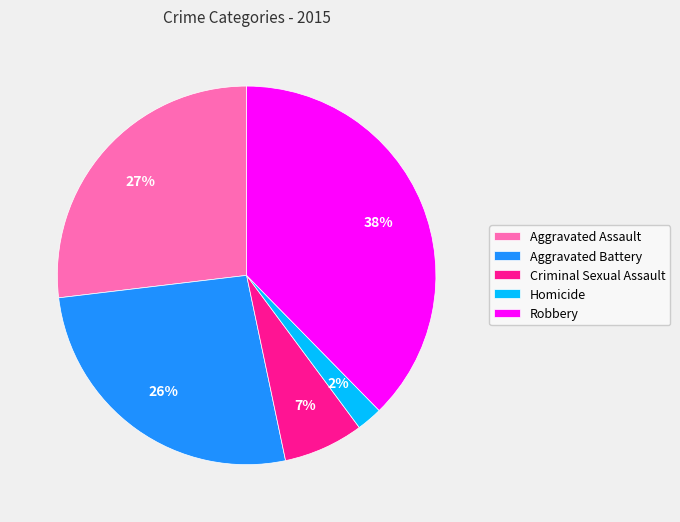

To the nearest percent, what portion does Robbery represent?

38%